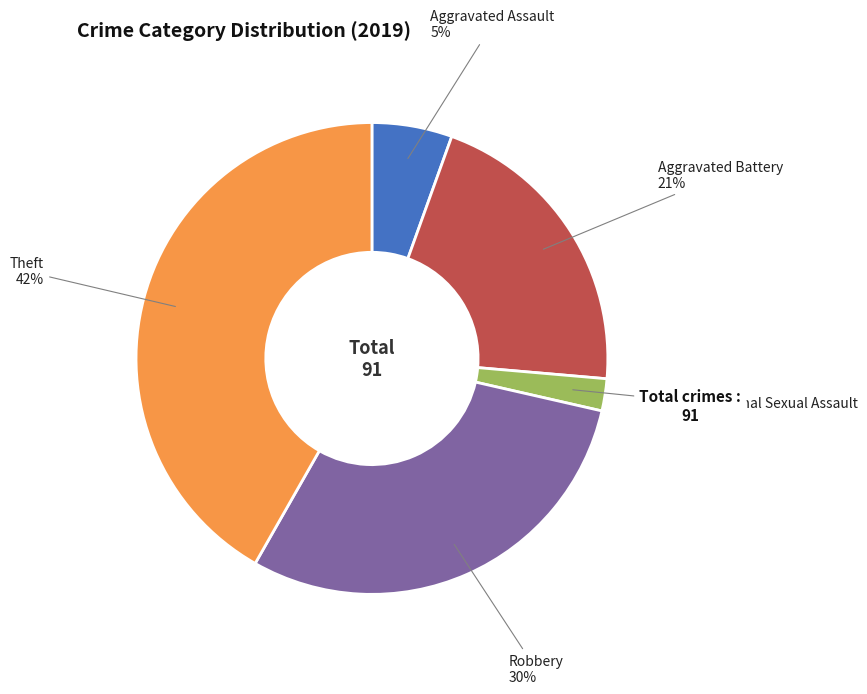

Count the number of slices in the pie.

5